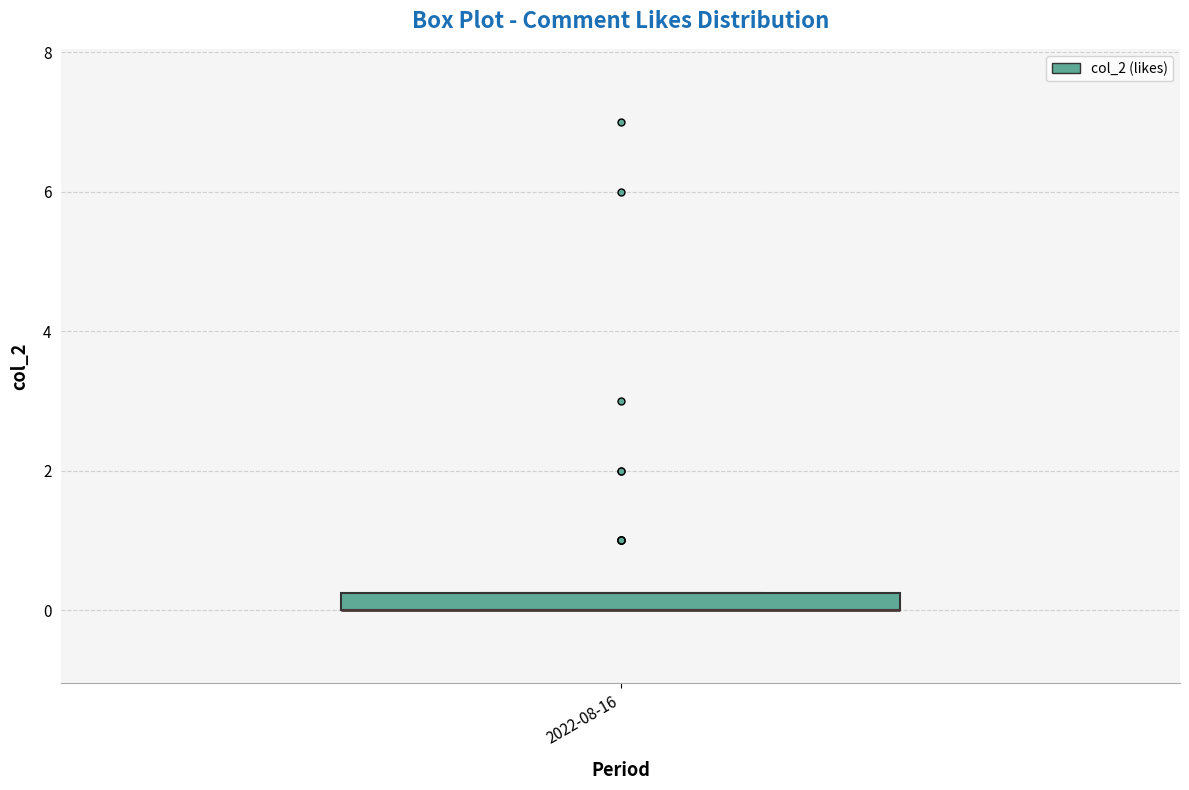

Where is the lower edge of the box for 2022-08-16 on the y-axis? The values are not printed on the chart, so give them approximately, as read against the axis.

0.0